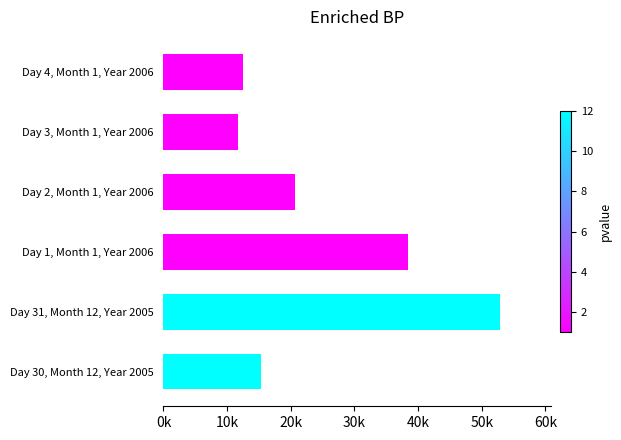

What is the average value?

25233